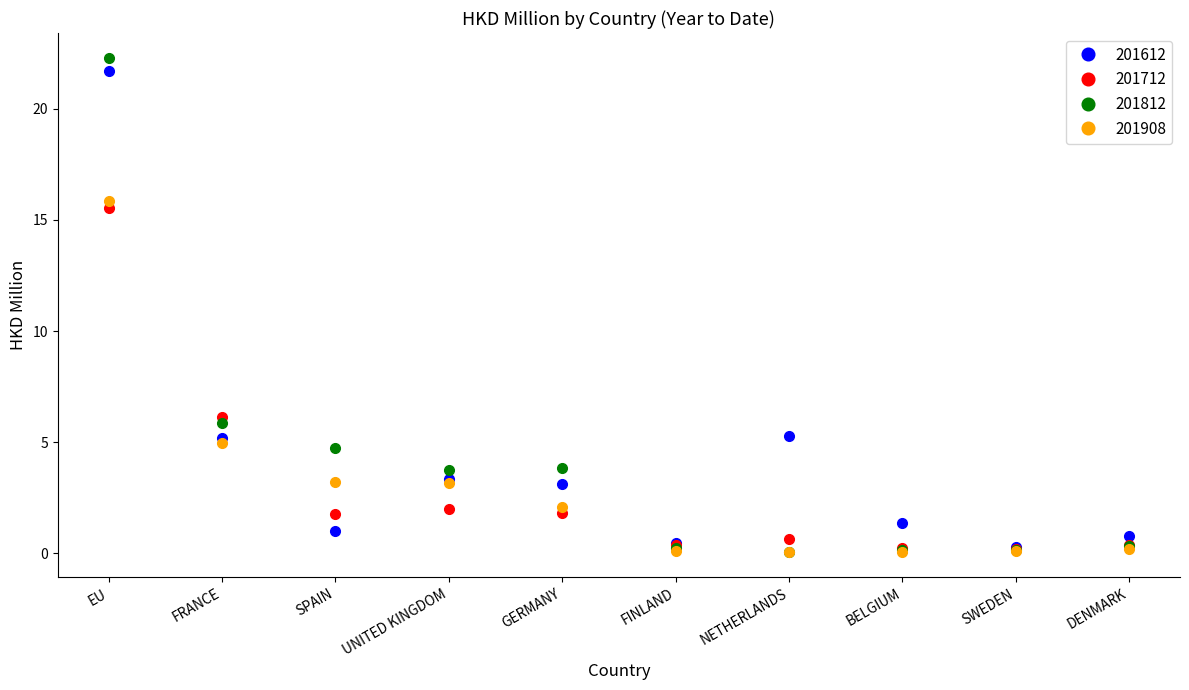

Is the value of 201712 at GERMANY greater than the value of 201812 at FRANCE?

No